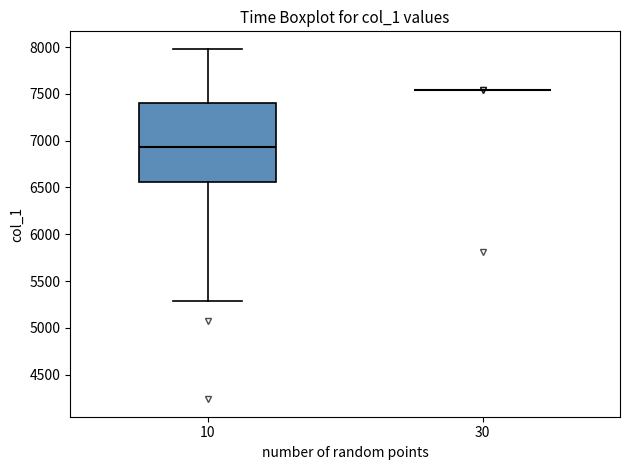

Reading left to right, transcribe this box plot: for each box, give where its median line is, the range the box spans, and where its two whiskers end, as read against the y-axis. The values are not printed on the chart, so give them approximately, as read against the axis.

10: median 6950, box 6550 to 7400, whiskers 5300 to 8000
30: box collapsed to a line at 7550, whiskers 7550 to 7550